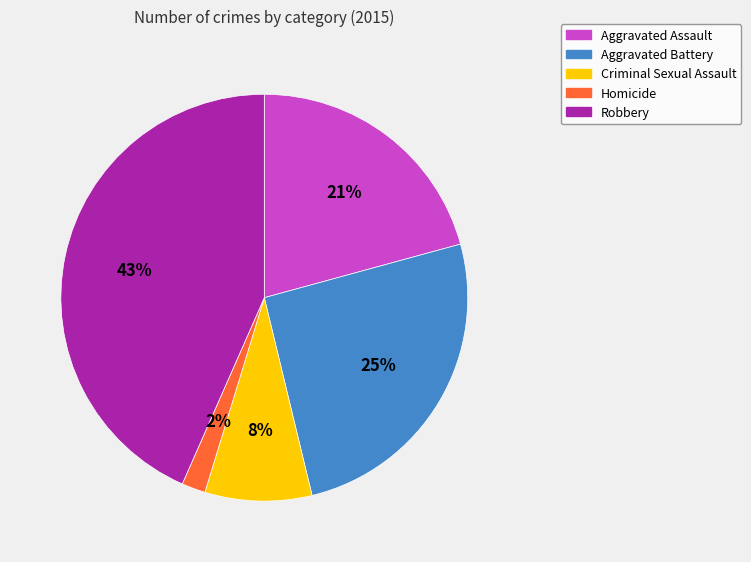

Does Aggravated Battery account for over 50% of the chart?

No